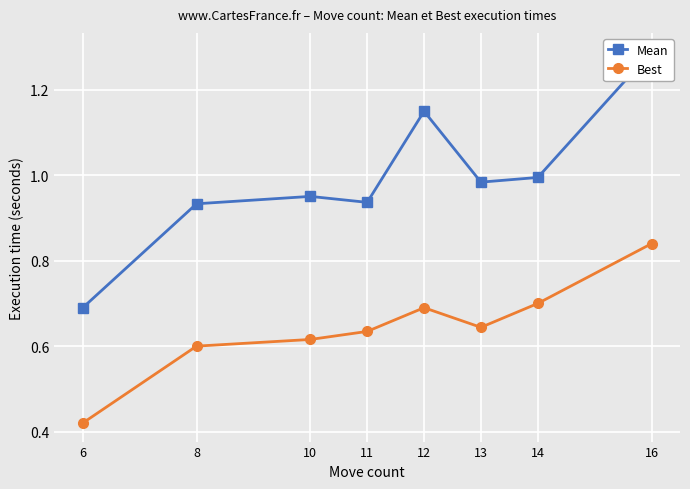

In Best, how many points are higher than both neighbors (excluding endpoints)?

1